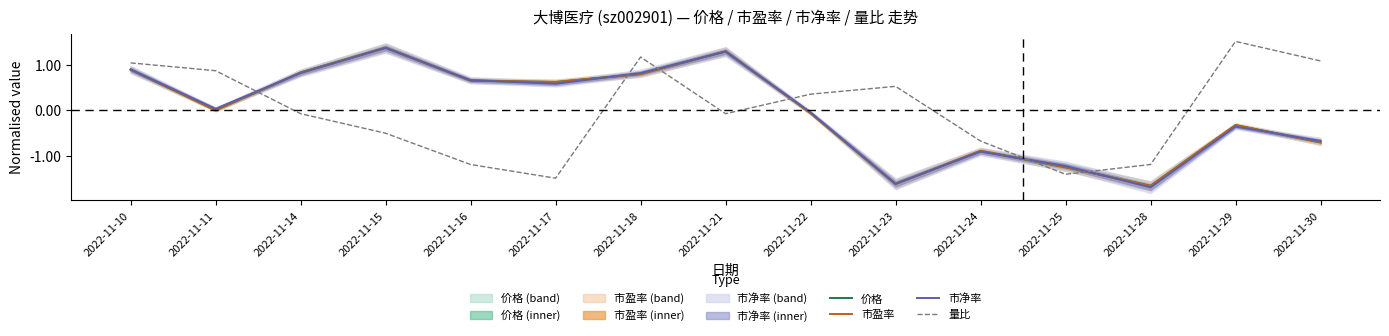

True or false: 价格 has more than 2 points higher than both neighbors.

True